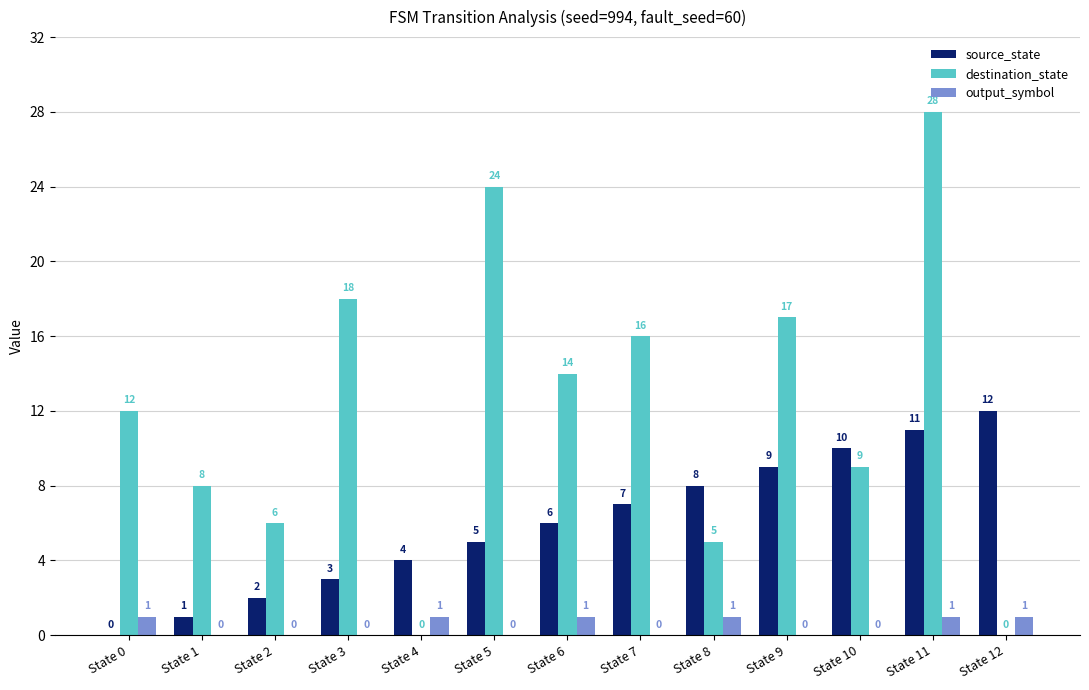

What is the total value across all series at State 11?

40